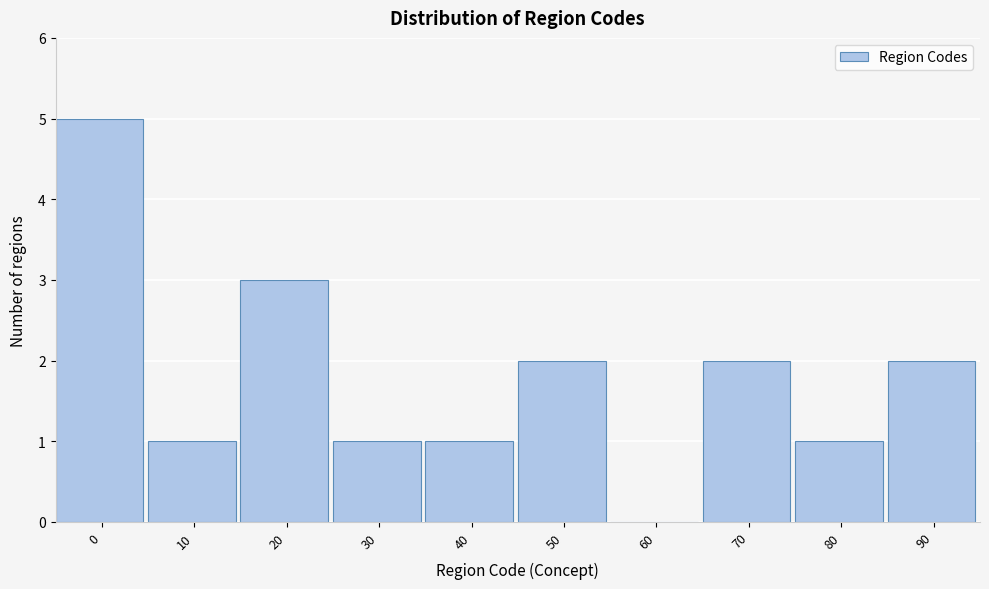

Reading left to right, transcribe all the data shown in this chart.

0=5	10=1	20=3	30=1	40=1	50=2	60=0	70=2	80=1	90=2